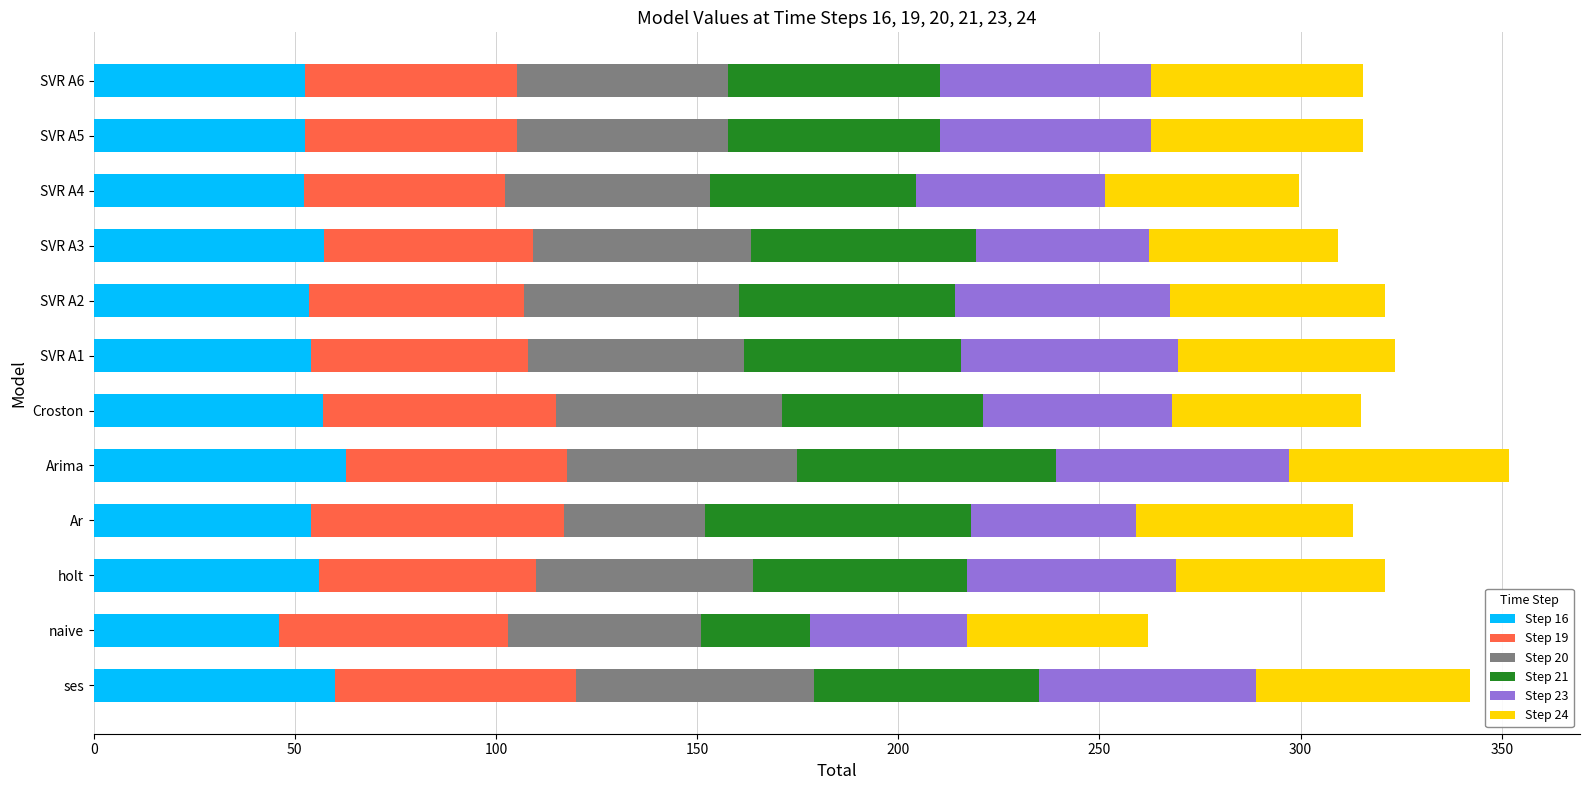

What is the total value across all series at Arima?

351.9